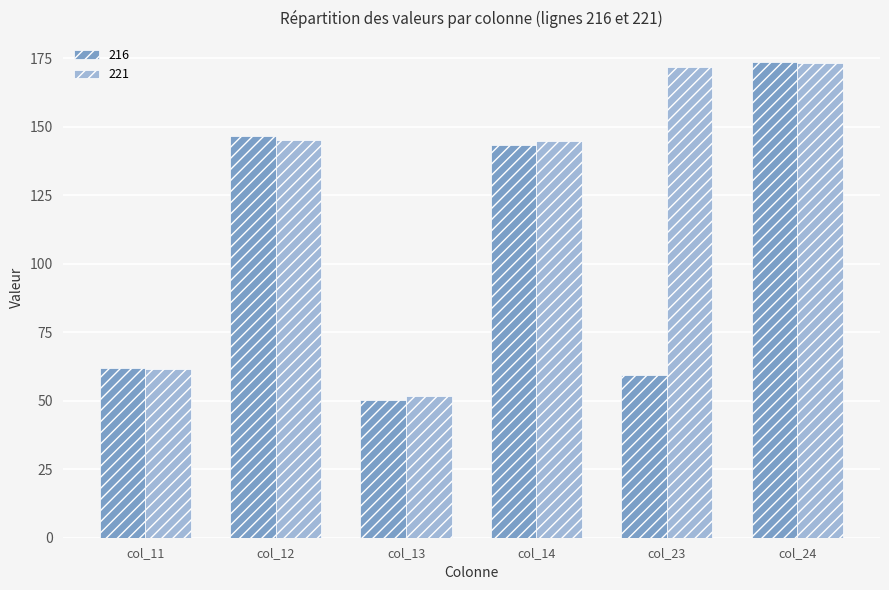

List the series in order of their overall mean, lowest first.

216, 221